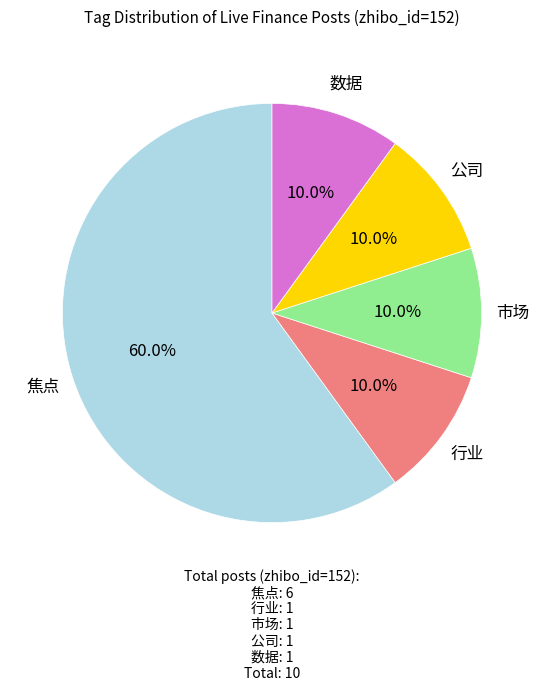

How many segments does this pie chart have?

5